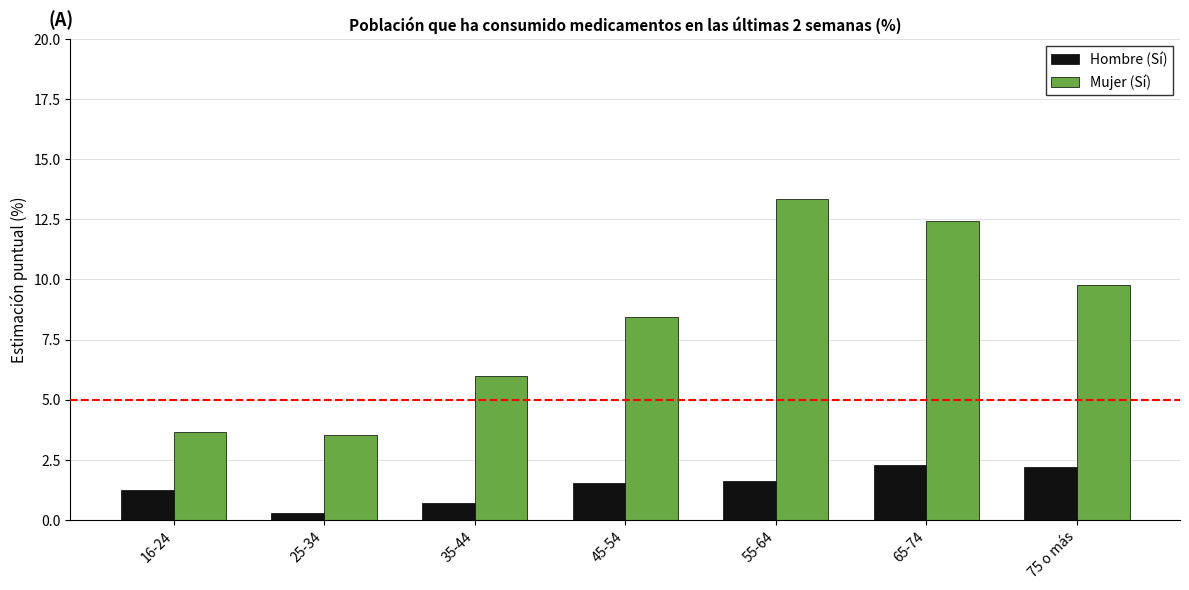

What is the difference between the highest and lowest values at 35-44?

5.3